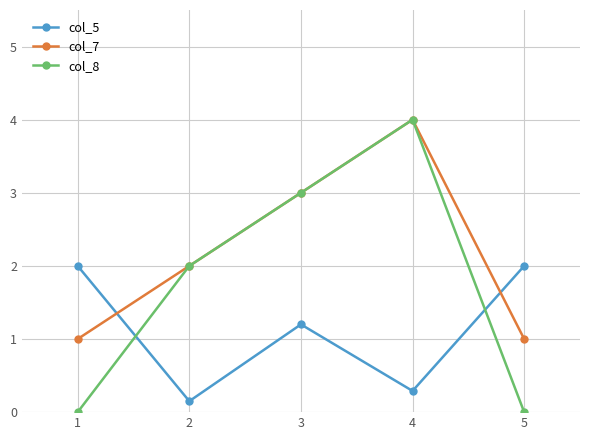

At which label does col_7 reach its peak?

4